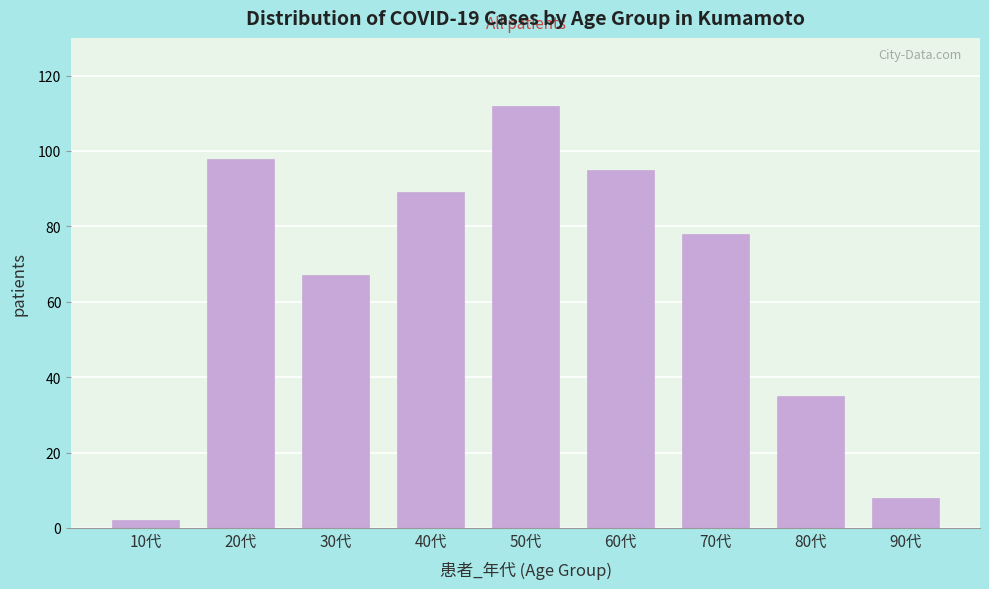

Reading left to right, extract all data points from this chart.

10代=2	20代=98	30代=67	40代=89	50代=112	60代=95	70代=78	80代=35	90代=8